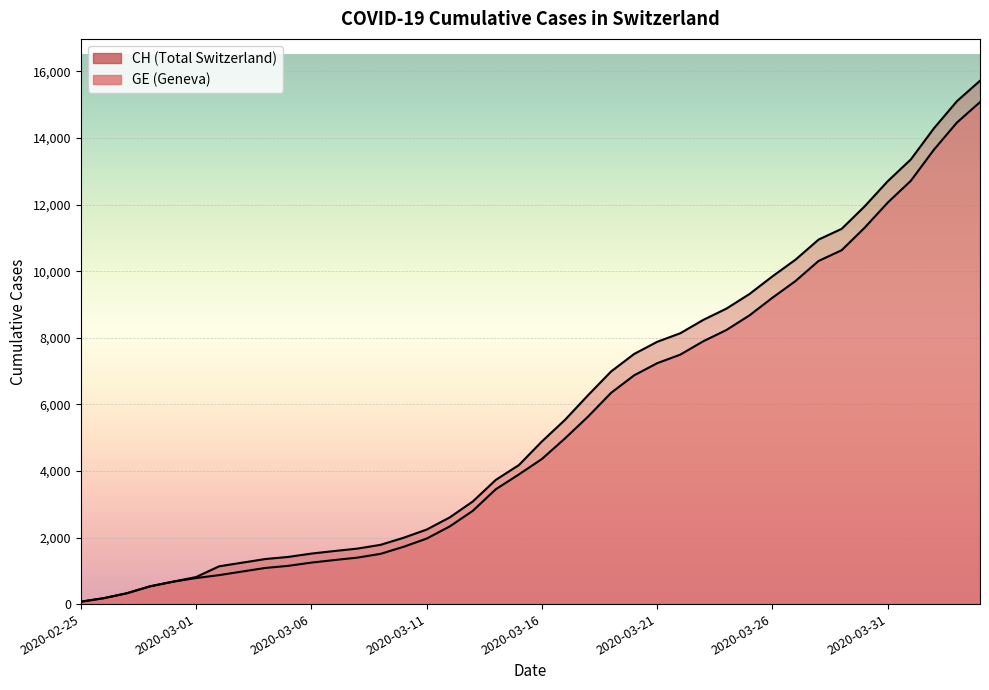

True or false: CH and GE cross at least once.

False